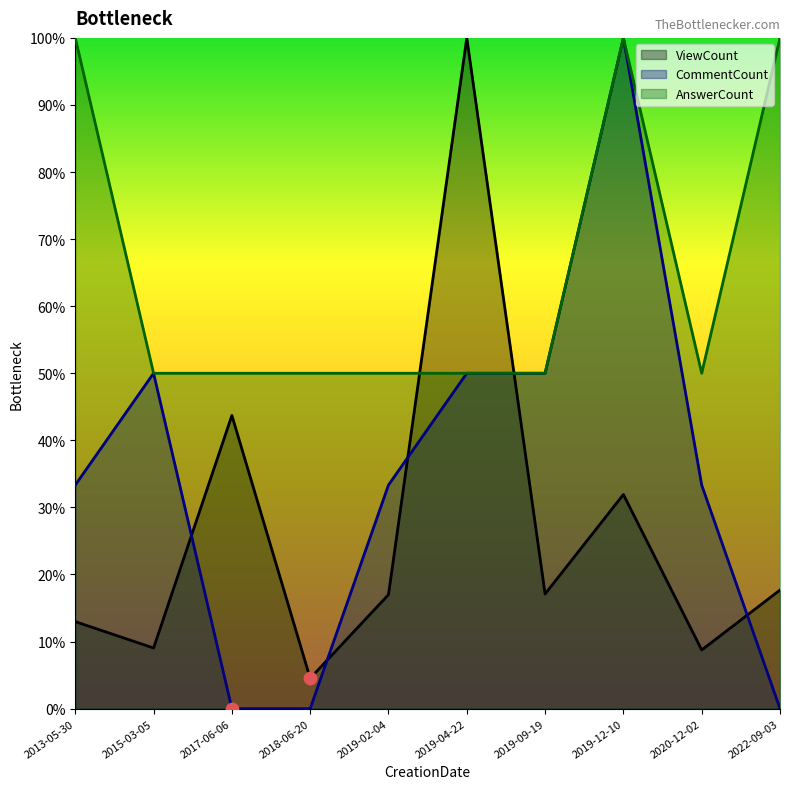

Which series reaches the minimum Y coordinate?

CommentCount